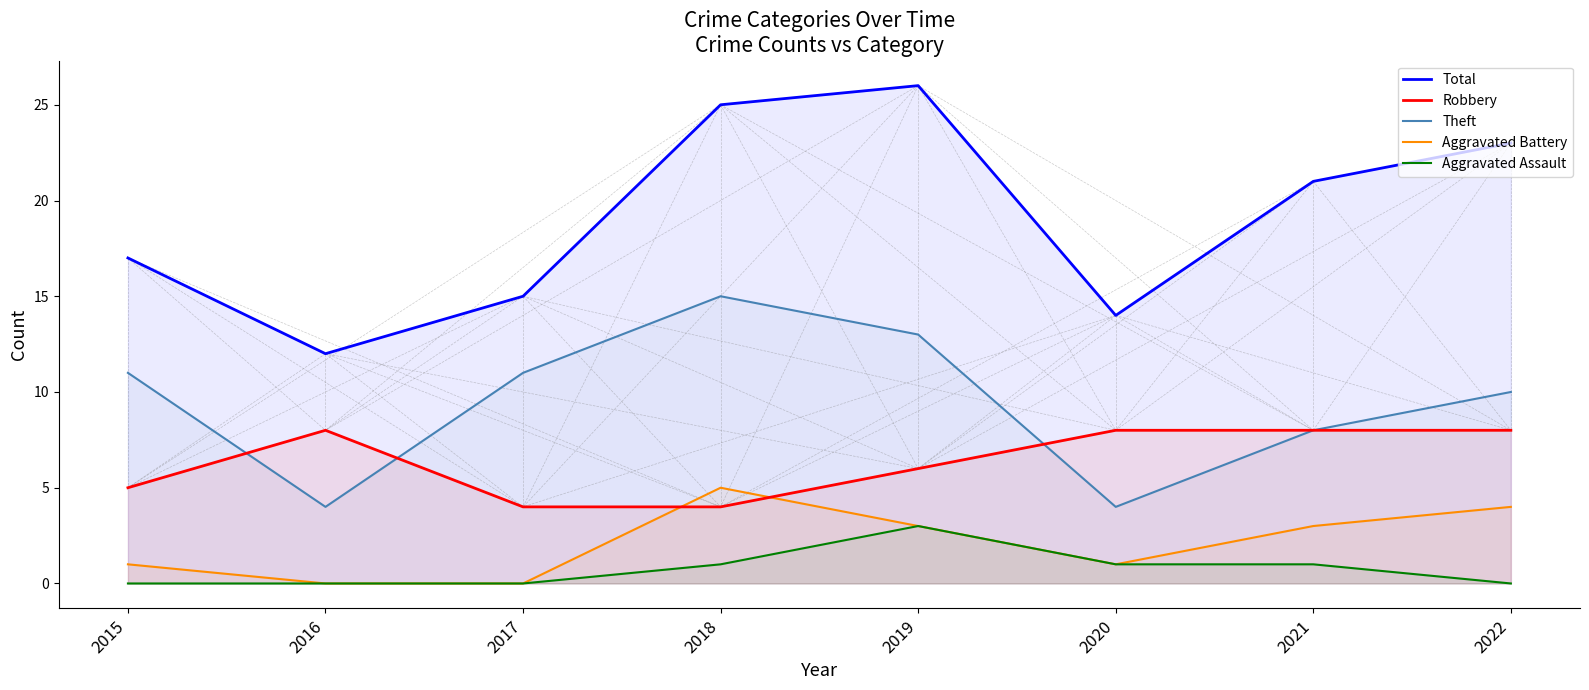

Rank the series at 2022 from highest to lowest value.

Total, Theft, Robbery, Aggravated Battery, Aggravated Assault